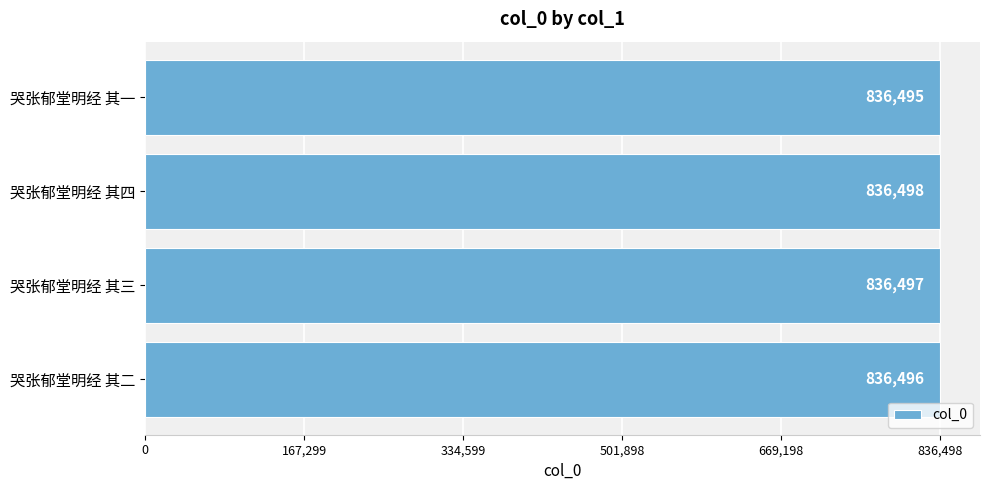

Which label corresponds to the largest value in the chart?

哭张郁堂明经 其四